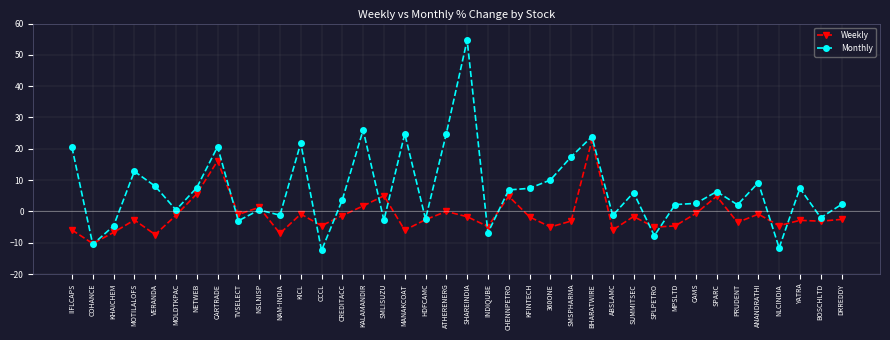

What are all the series names shown in the legend?

Weekly, Monthly